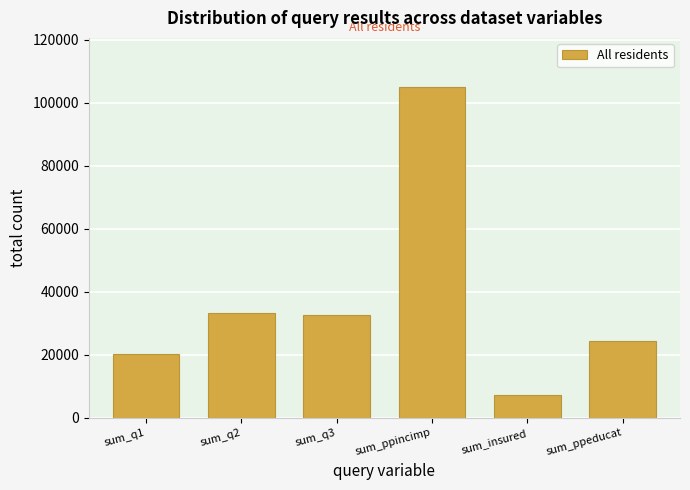

Reading left to right, list all the values displayed in this chart.

sum_q1=20291	sum_q2=33173	sum_q3=32602	sum_ppincimp=104878	sum_insured=7370	sum_ppeducat=24457